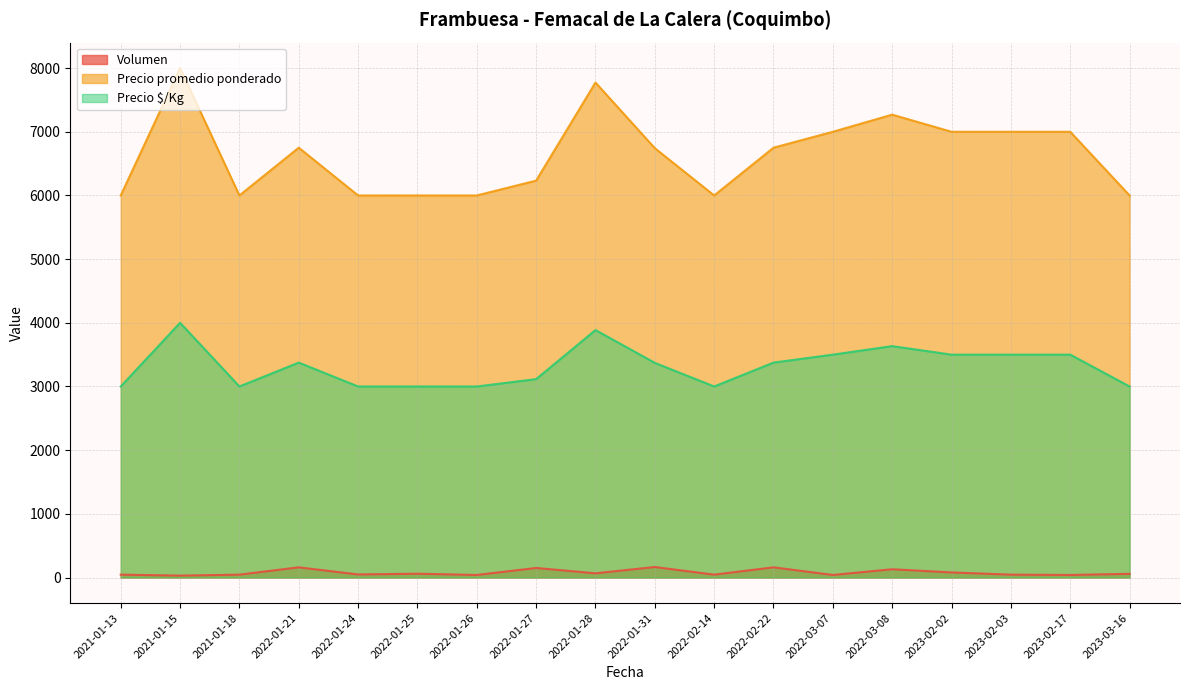

What is the minimum value for Precio $/Kg?

3000